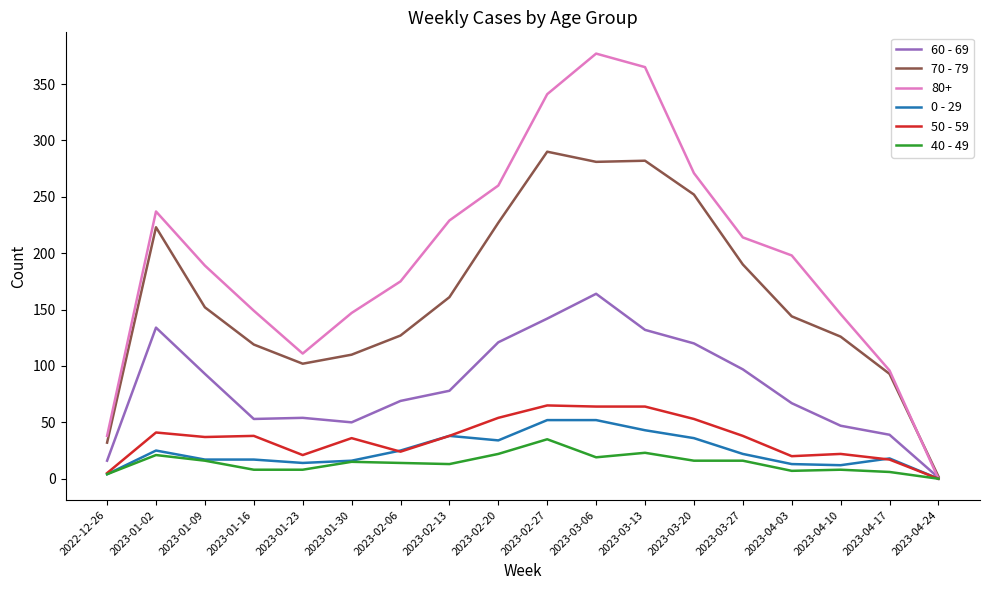

Does the chart have visible grid lines?

No